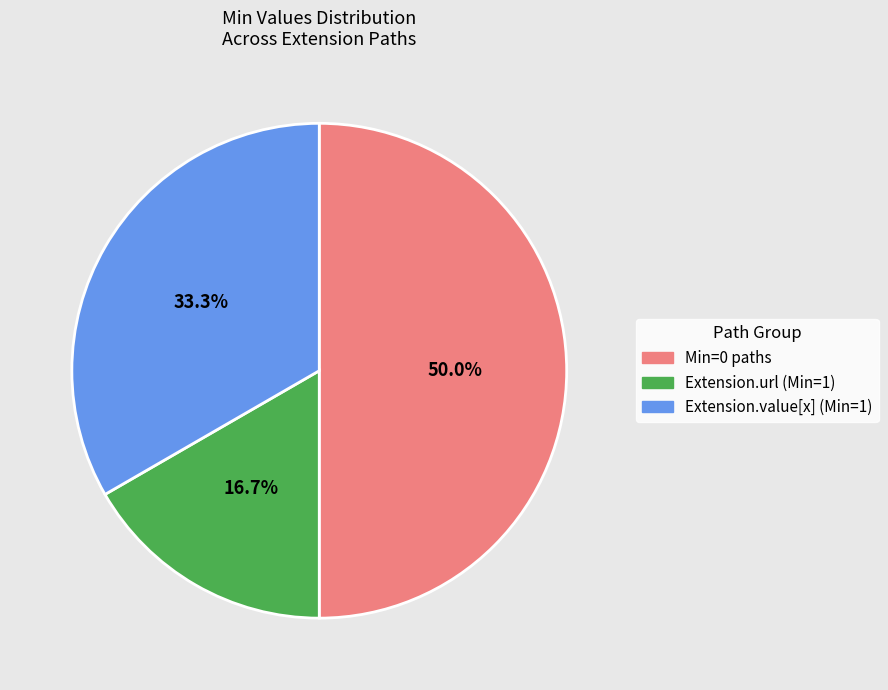

How many segments does this pie chart have?

3